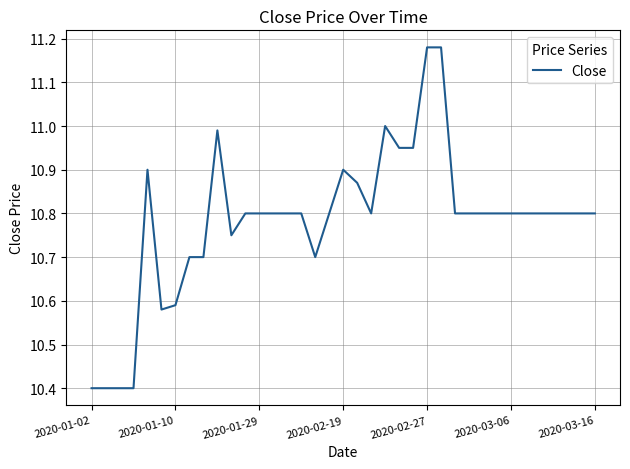

How many categories are shown in the chart?

37